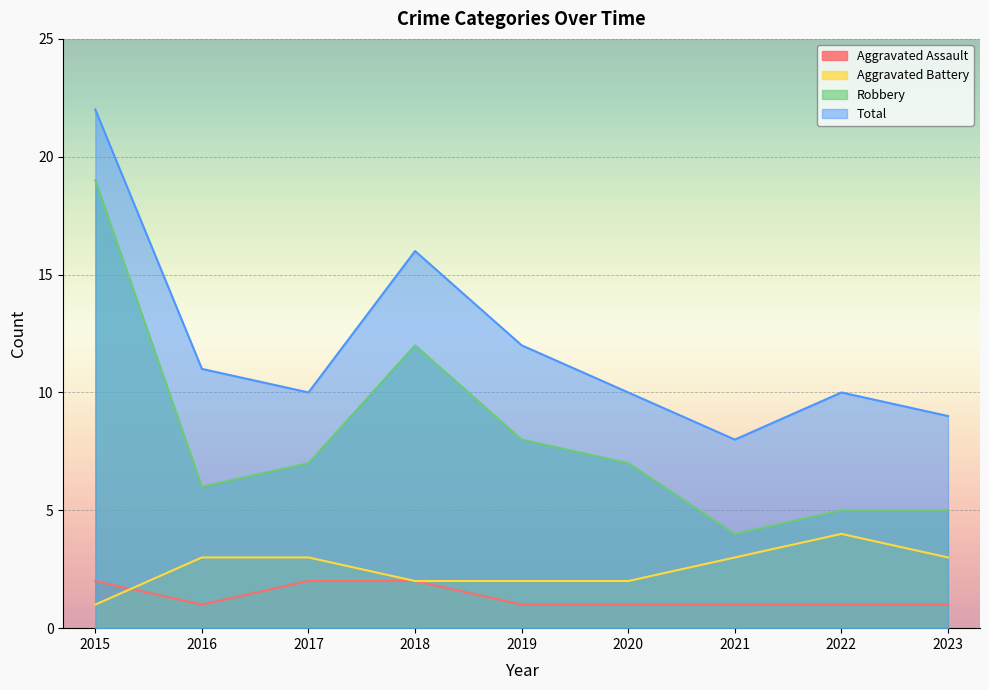

Which series changed the most between 2019 and 2021?

Robbery